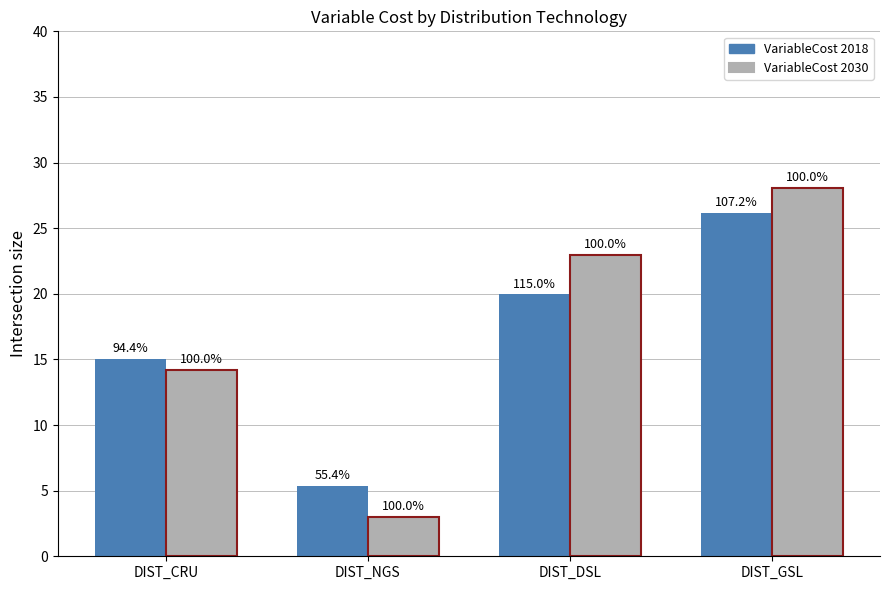

How many groups of bars are there?

4